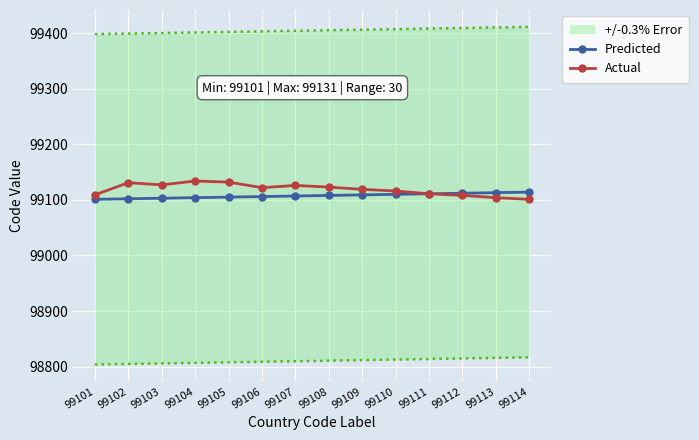

How many distinct data groups are displayed?

2